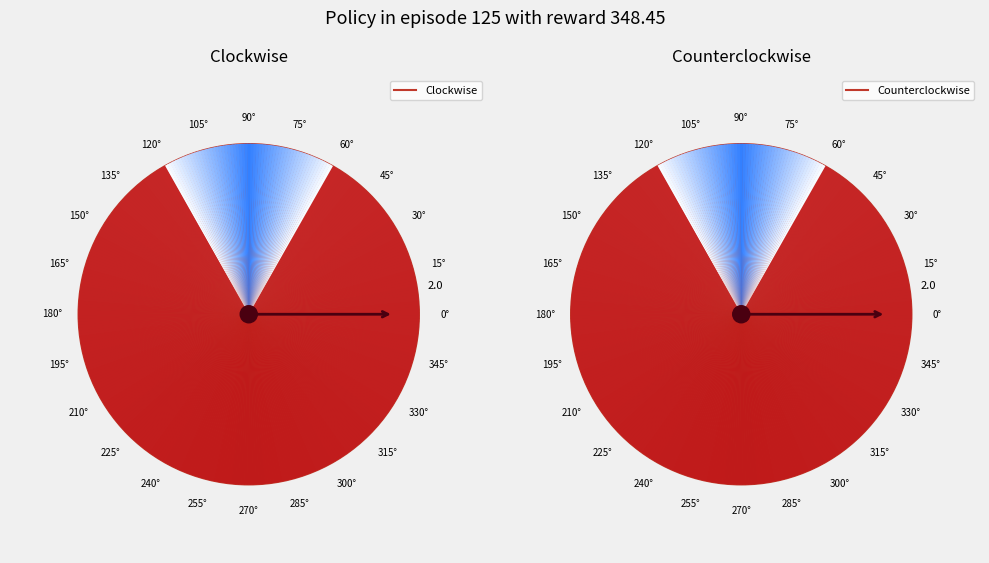

To the nearest percent, what is the average slice percentage?

25%